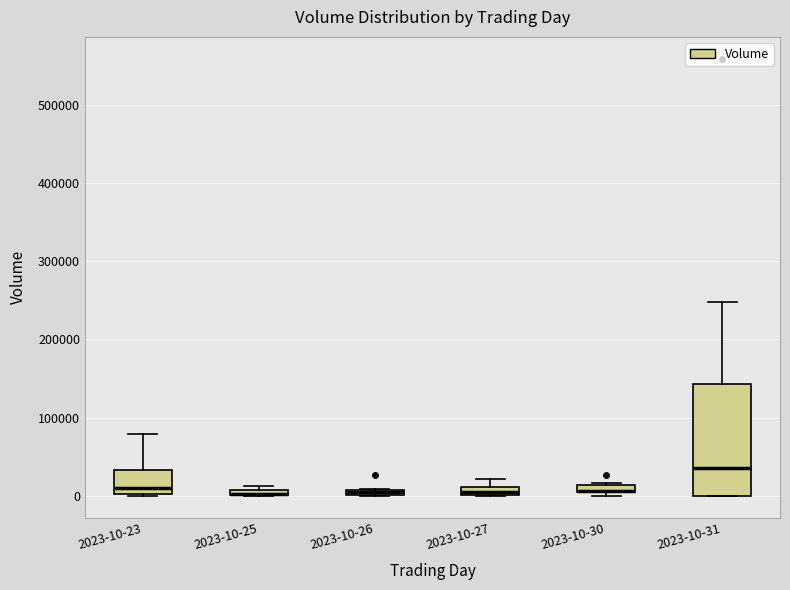

Where is the lower edge of the box for 2023-10-30 on the y-axis? The values are not printed on the chart, so give them approximately, as read against the axis.

0